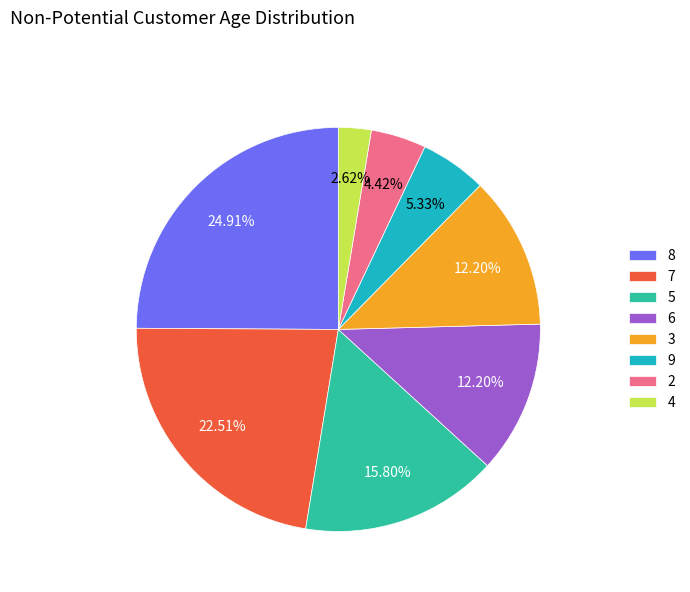

To the nearest percent, what percentage of the pie is 6?

12%